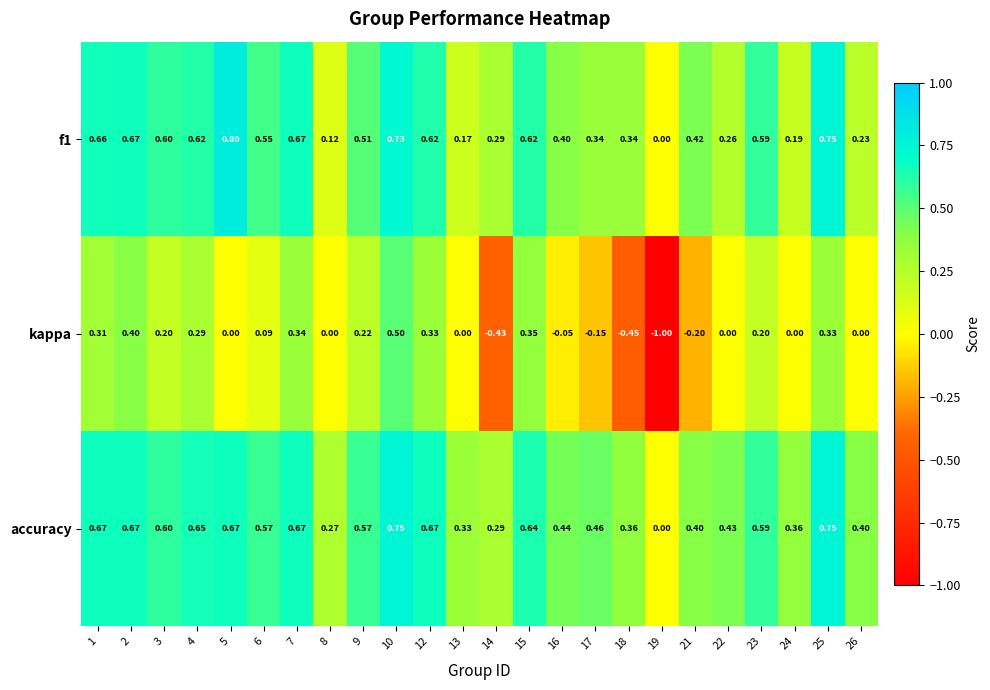

Is the value of accuracy at 3 greater than the value of kappa at 21?

Yes